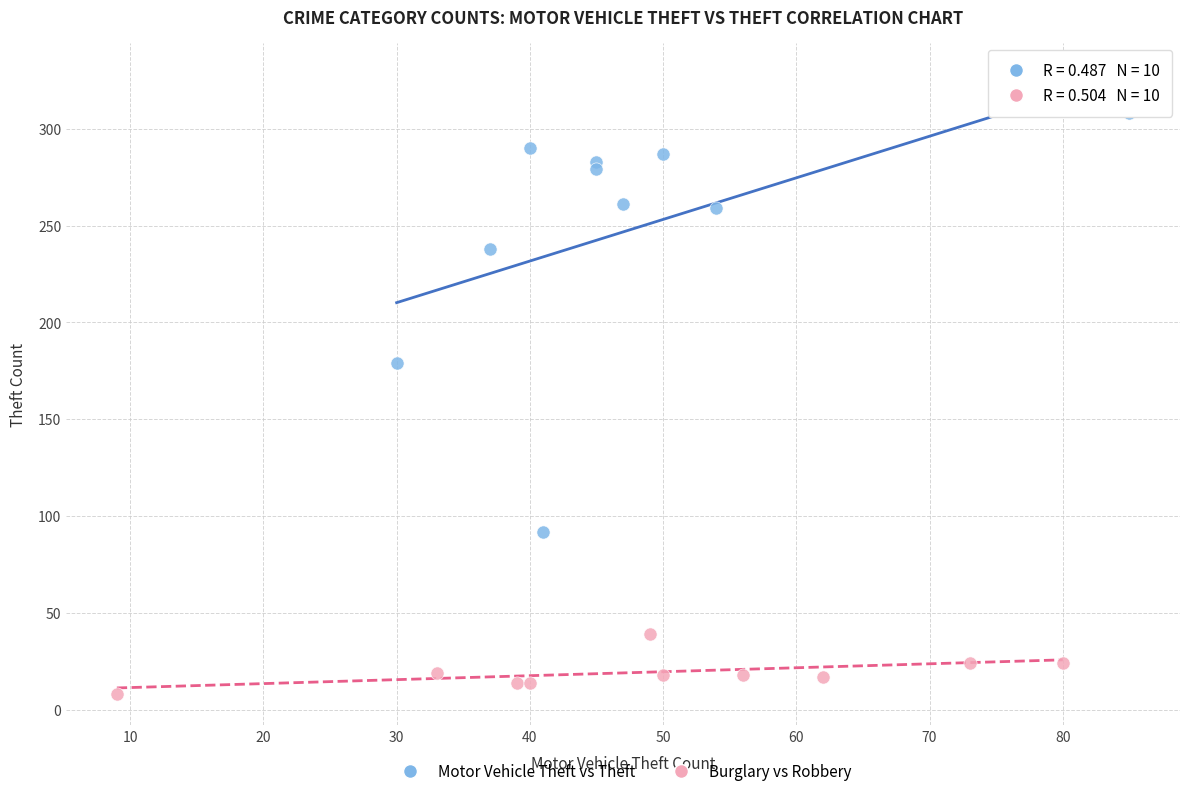

Which series has the largest Y range (max minus min)?

Motor Vehicle Theft vs Theft